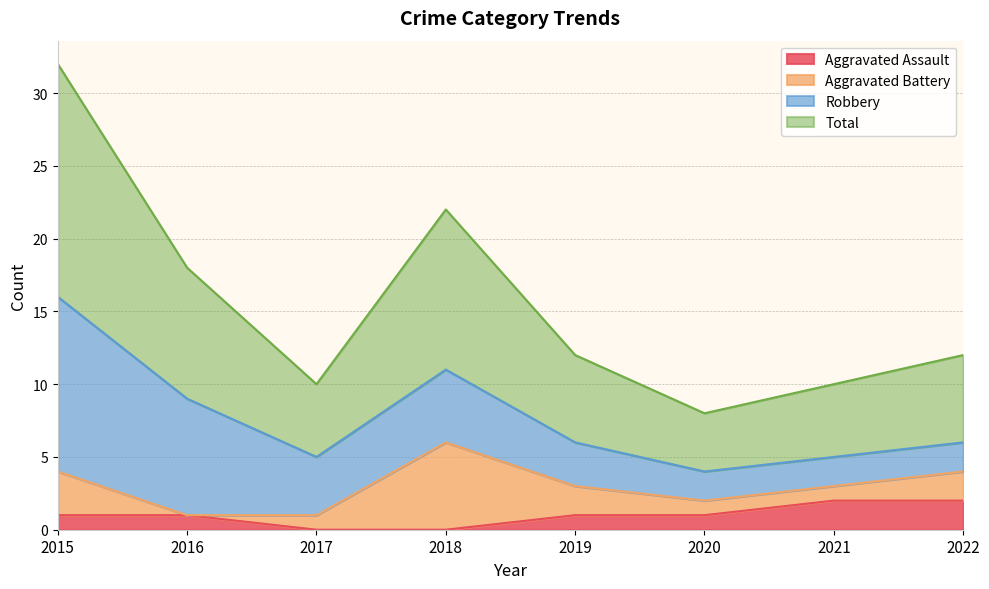

What are all the series names shown in the legend?

Aggravated Assault, Aggravated Battery, Robbery, Total